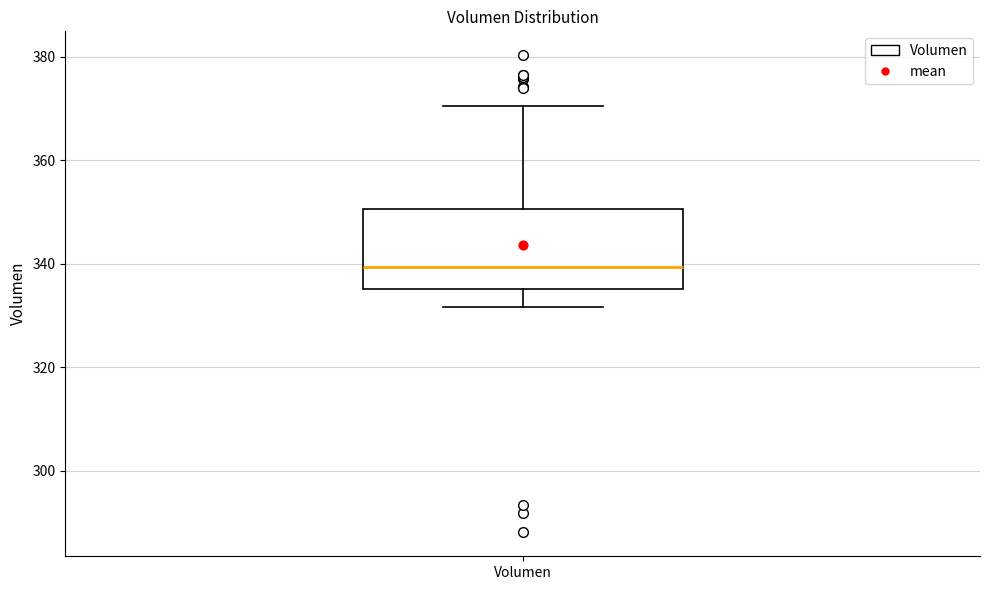

Read this box plot against the y-axis: the position of the median line, the range covered by the box, and the ends of both whiskers. The values are not printed on the chart, so give them approximately, as read against the axis.

median 340, box 336 to 350, whiskers 332 to 370